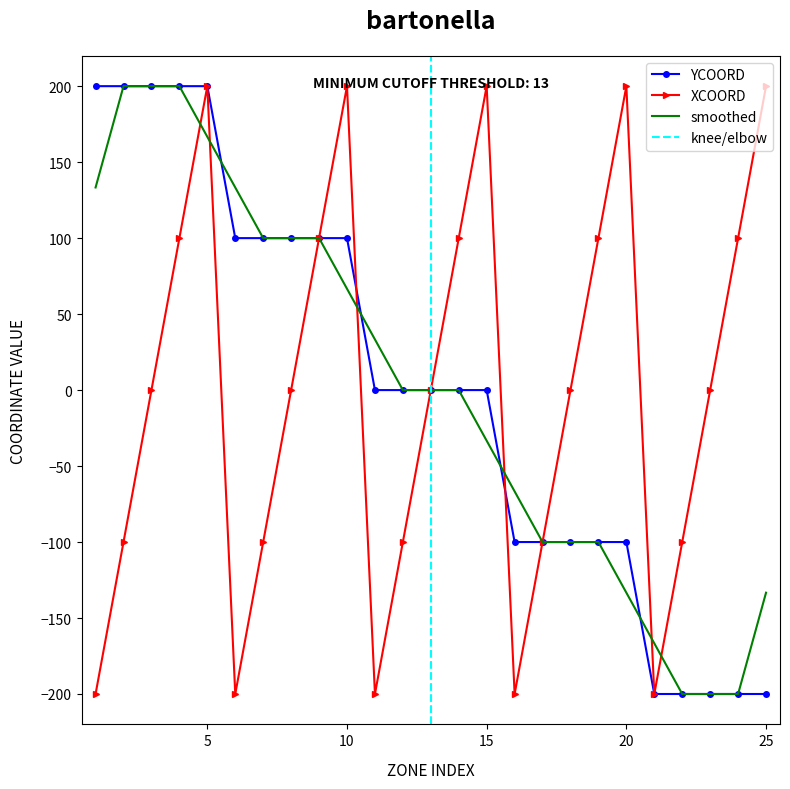

Reading left to right, extract all data points from this chart.

YCOORD: 200	200	200	200	200	100	100	100	100	100	0	0	0	0	0	-100	-100	-100	-100	-100	-200	-200	-200	-200	-200
XCOORD: -200	-100	0	100	200	-200	-100	0	100	200	-200	-100	0	100	200	-200	-100	0	100	200	-200	-100	0	100	200